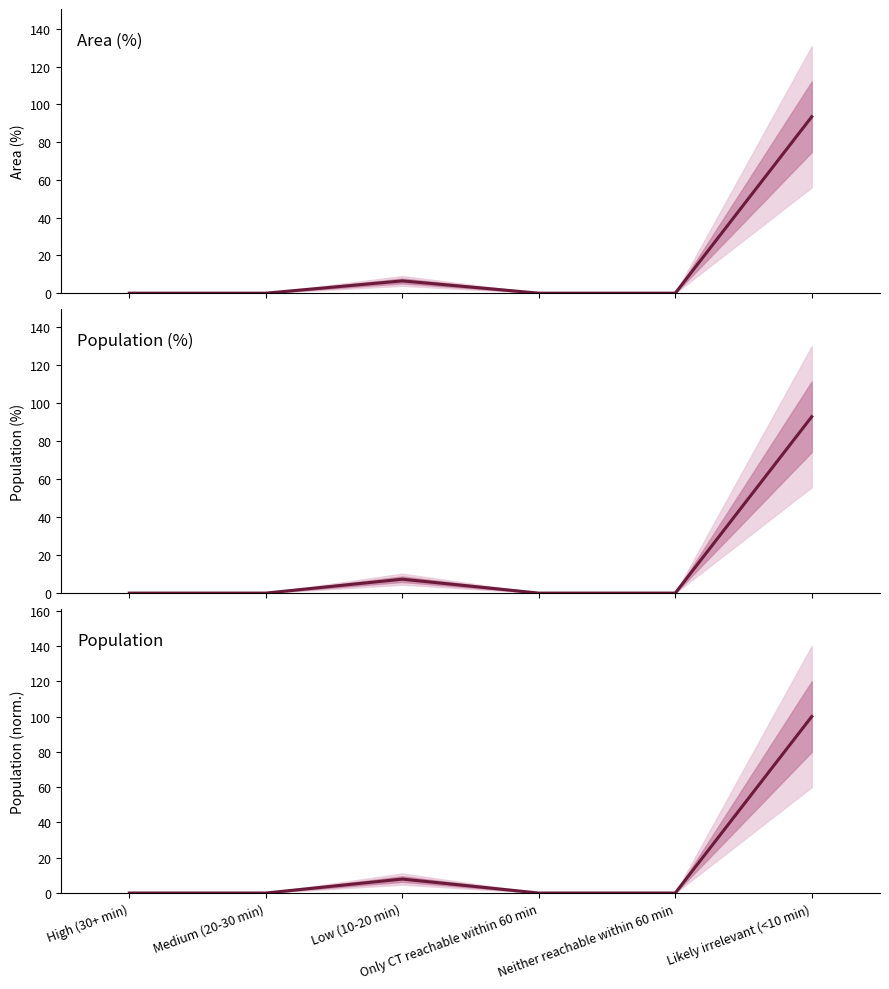

True or false: Population mean has more than 1 points higher than both neighbors.

False